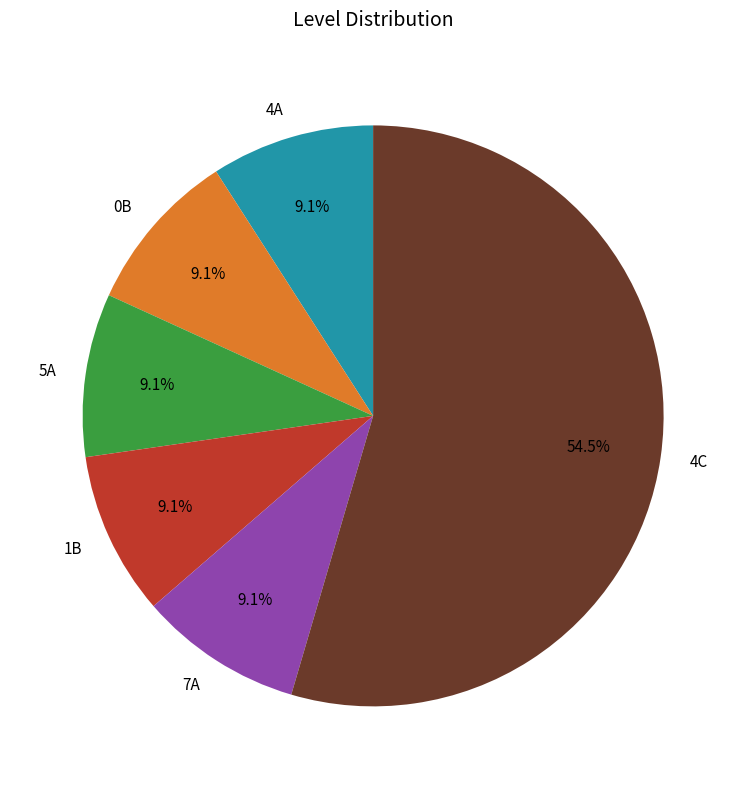

What is the total percentage of 4A and 1B?

18.2%